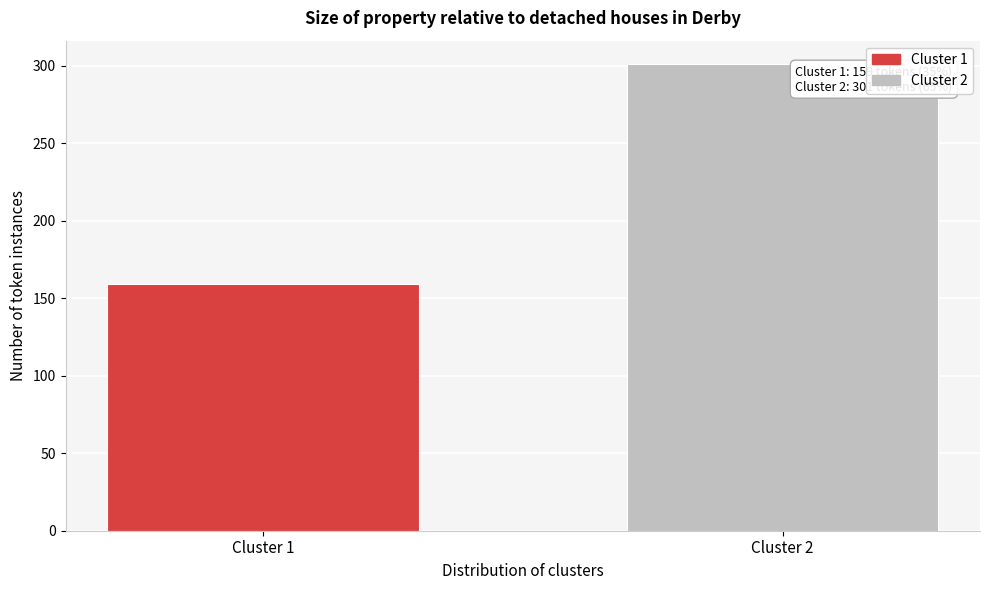

Reading left to right, extract all data points from this chart.

159	301